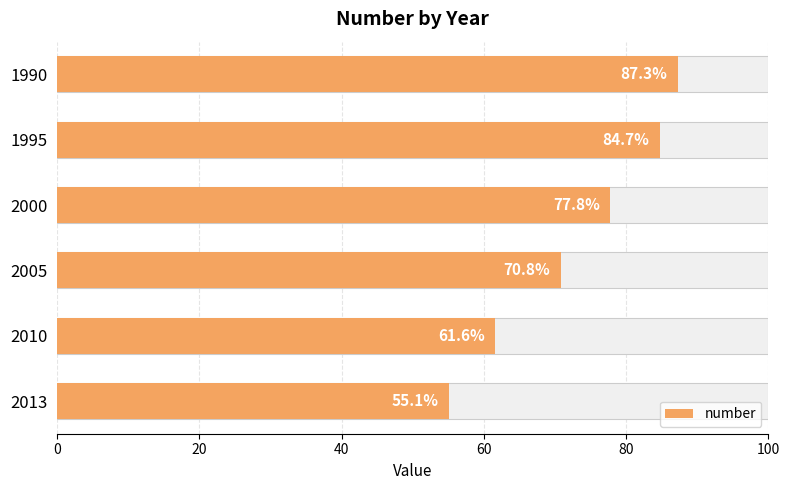

Count the number of data series in this chart.

1